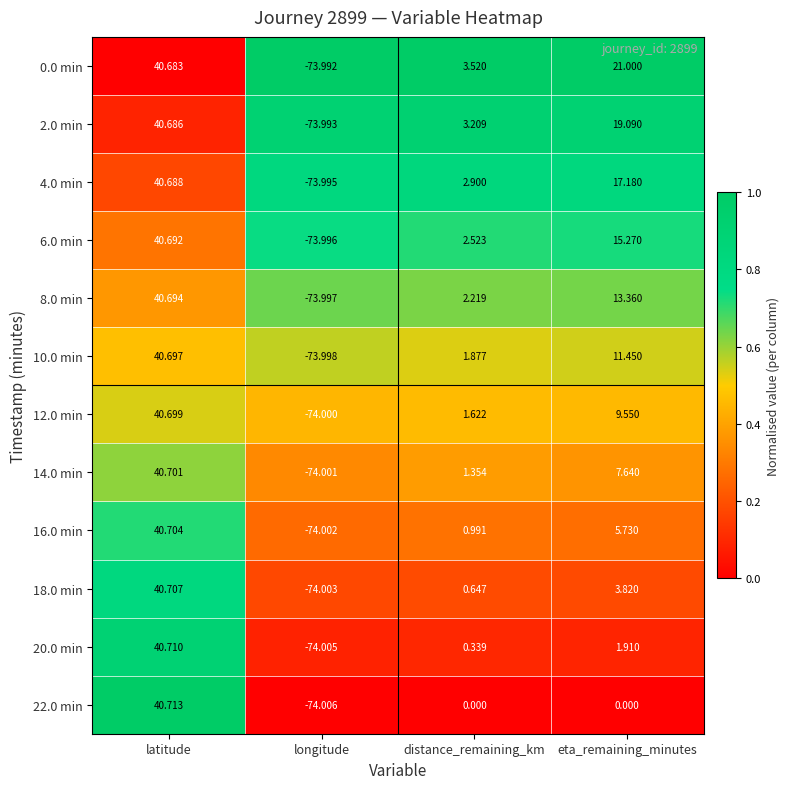

Which series has the widest spread of values?

22.0 min